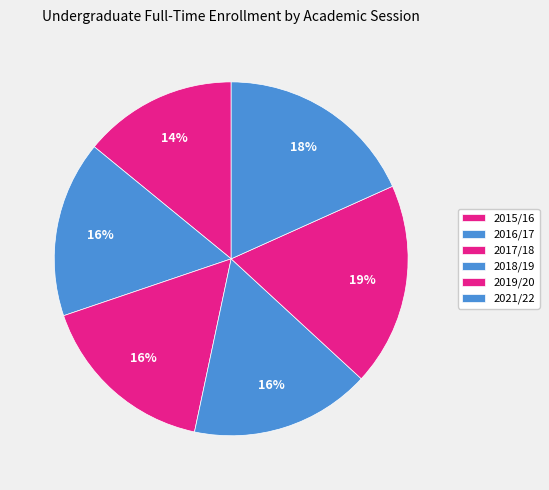

Count the number of slices in the pie.

6